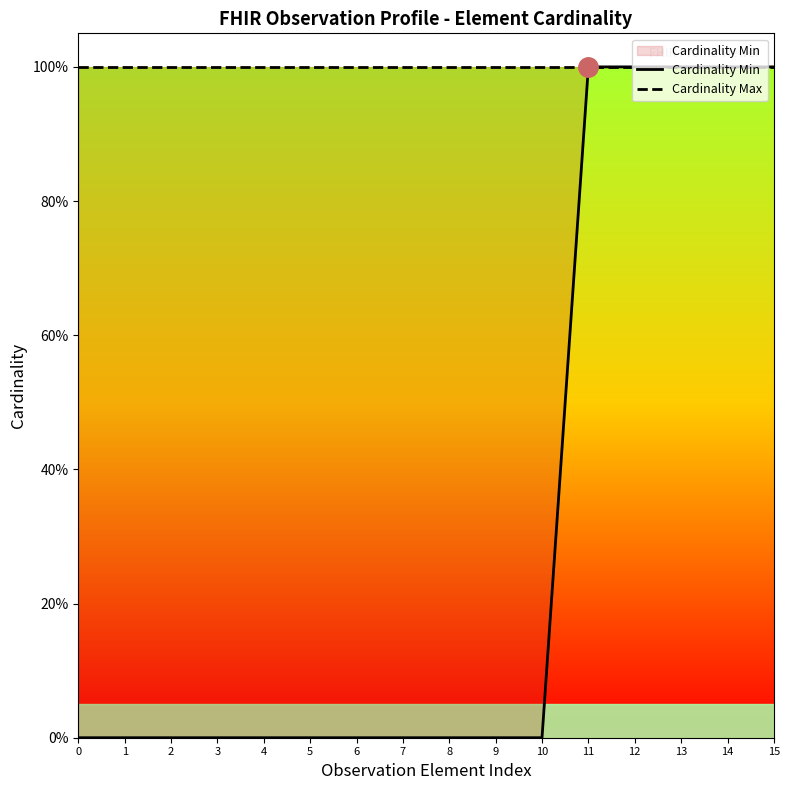

What is the difference between the highest and lowest values at 4?

1